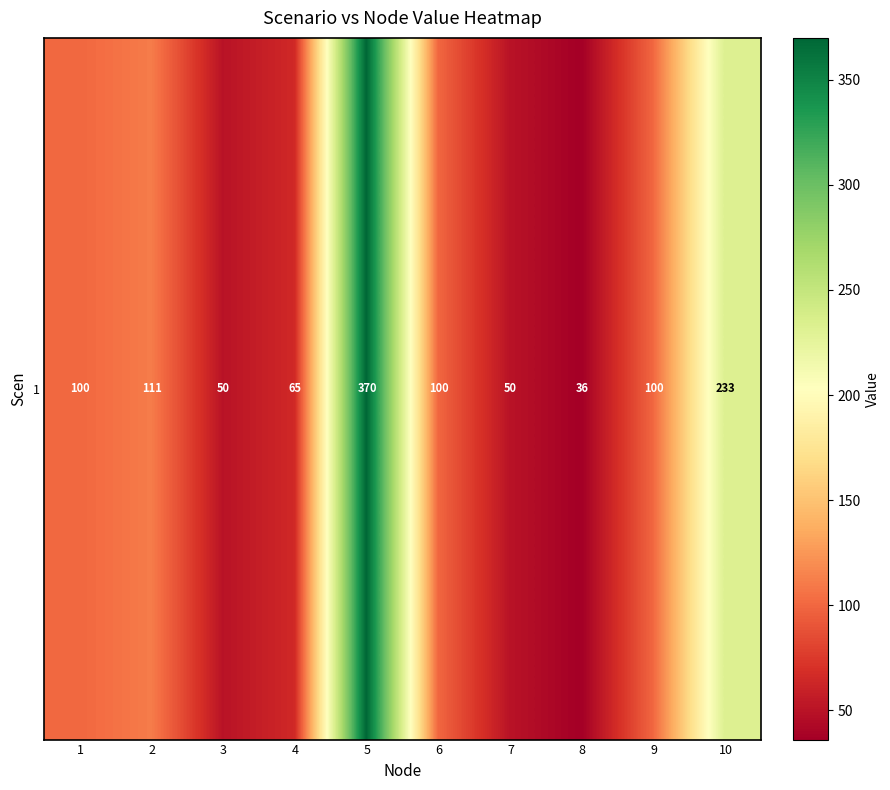

How many data points are above 100?

3